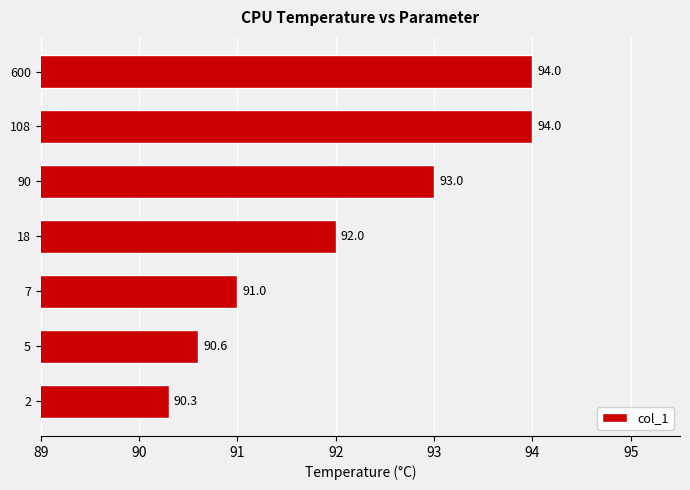

What is the difference between the second highest and minimum values?

3.7